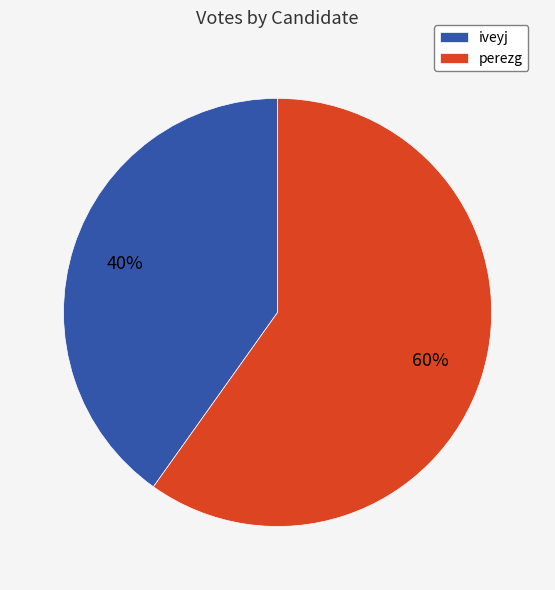

True or false: iveyj accounts for 40% of the total.

True